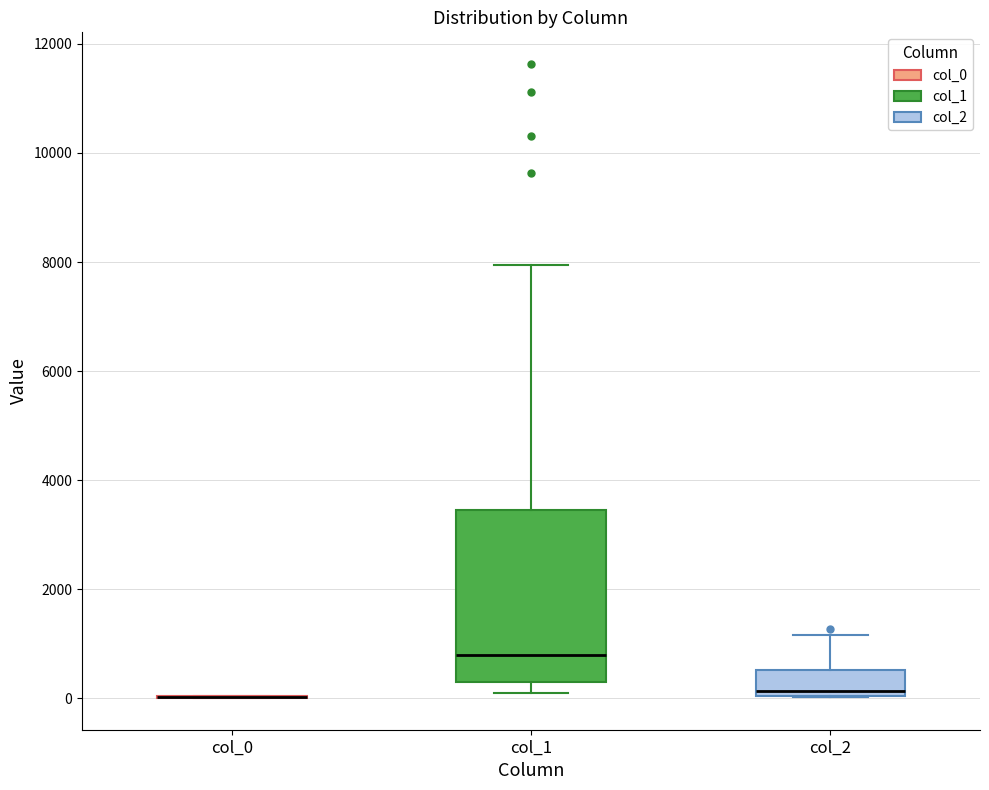

Where does the upper whisker of the box for col_1 end on the y-axis? The values are not printed on the chart, so give them approximately, as read against the axis.

8000